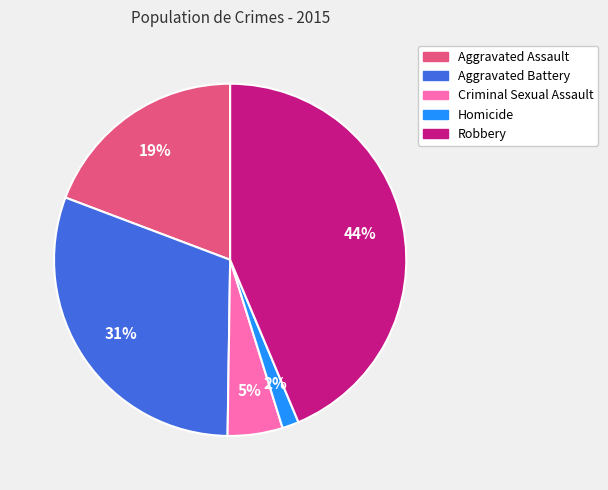

Approximately how many times larger is the value at Robbery compared to Aggravated Assault?

2.3